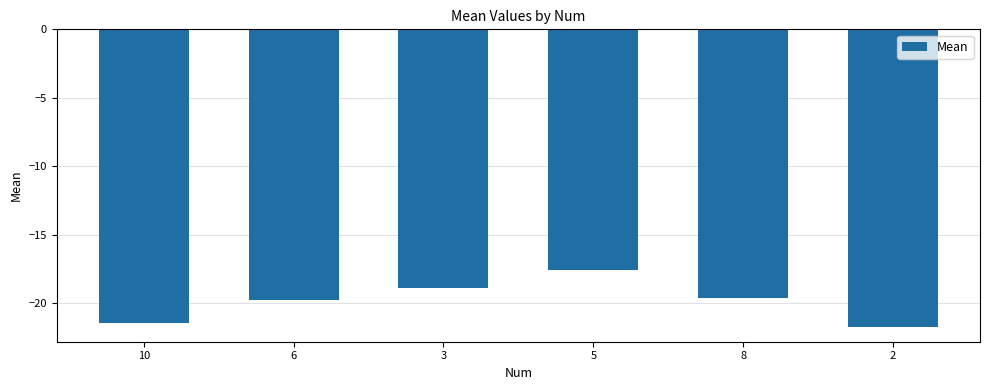

Is it true that the value at 2 is -6.8?

False